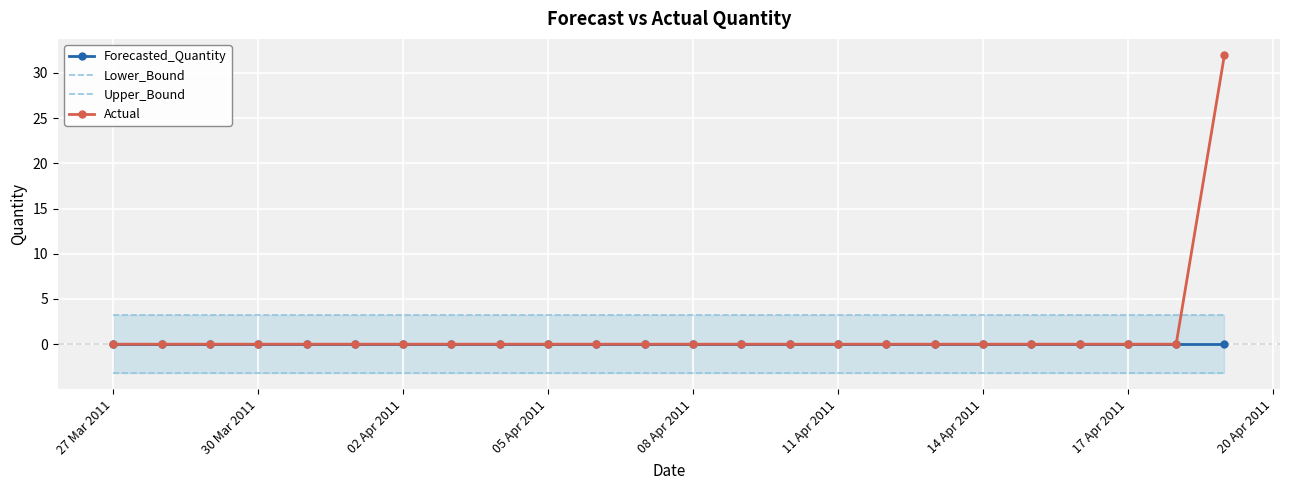

What is the sum of all Lower_Bound values?

-77.6